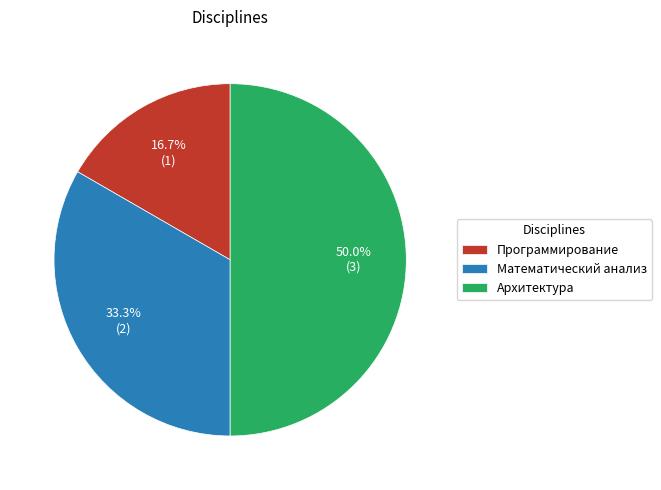

Count the number of slices in the pie.

3